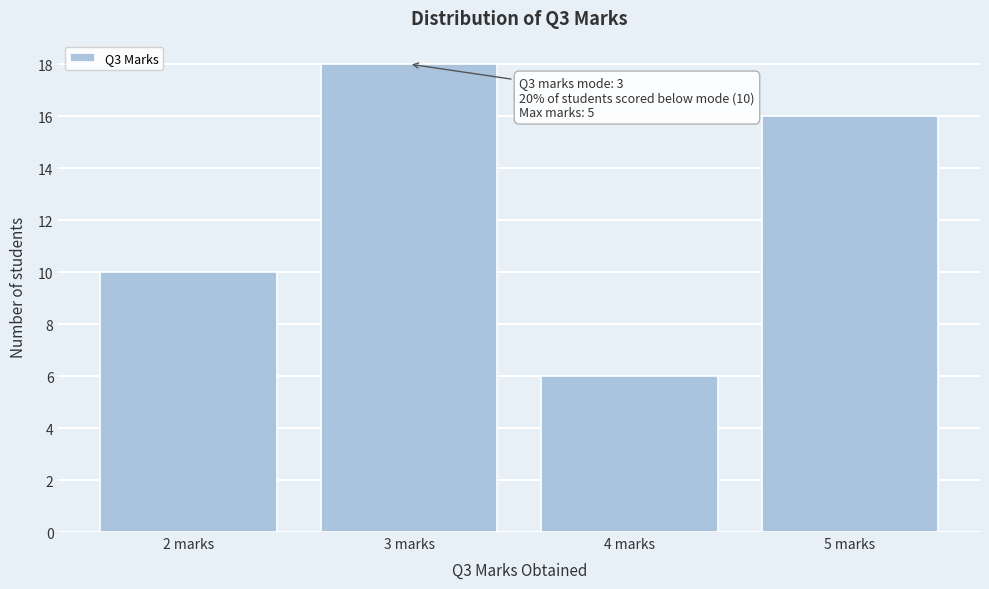

Which range on the x-axis has the tallest bar?

2.5 to 3.5